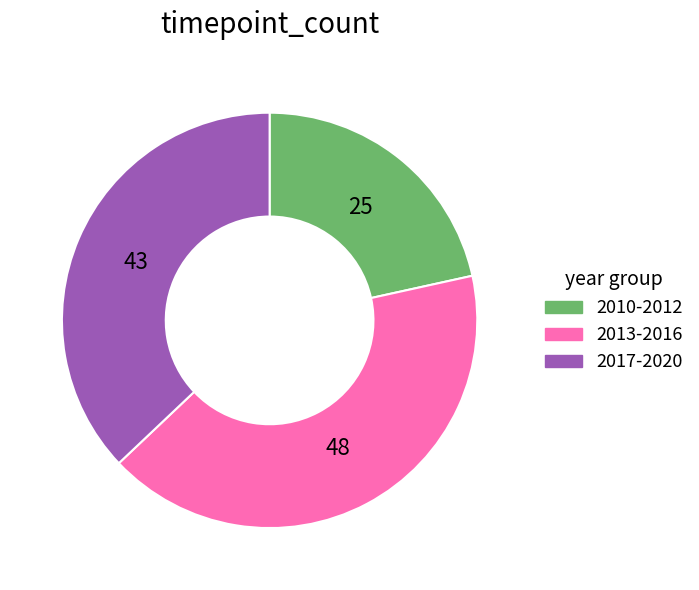

How many segments does this pie chart have?

3